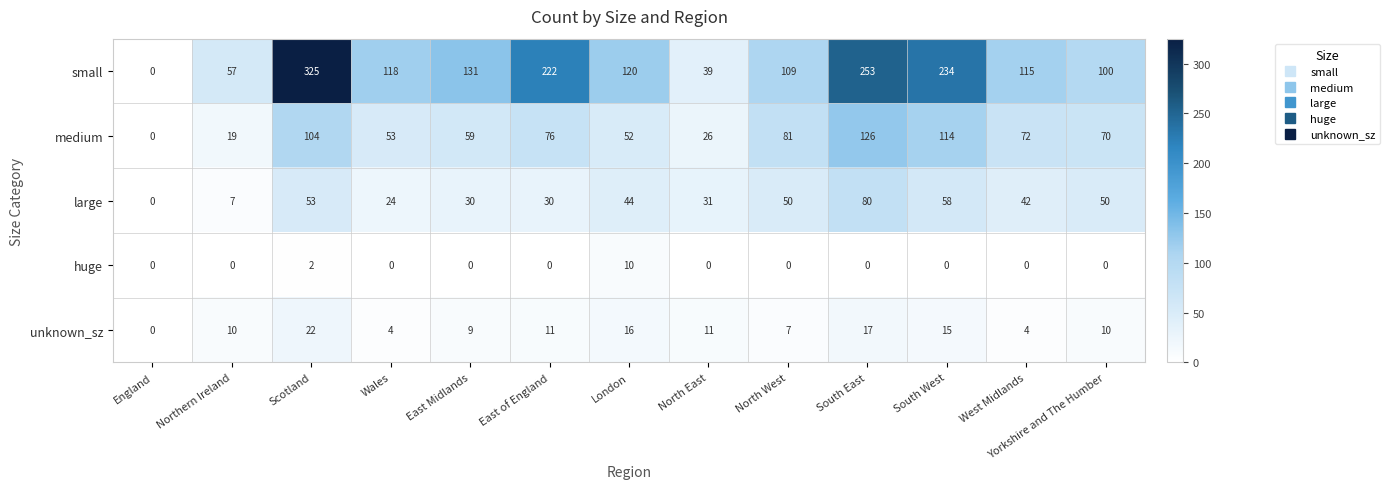

The value of small at Yorkshire and The Humber is 100. True or false?

True